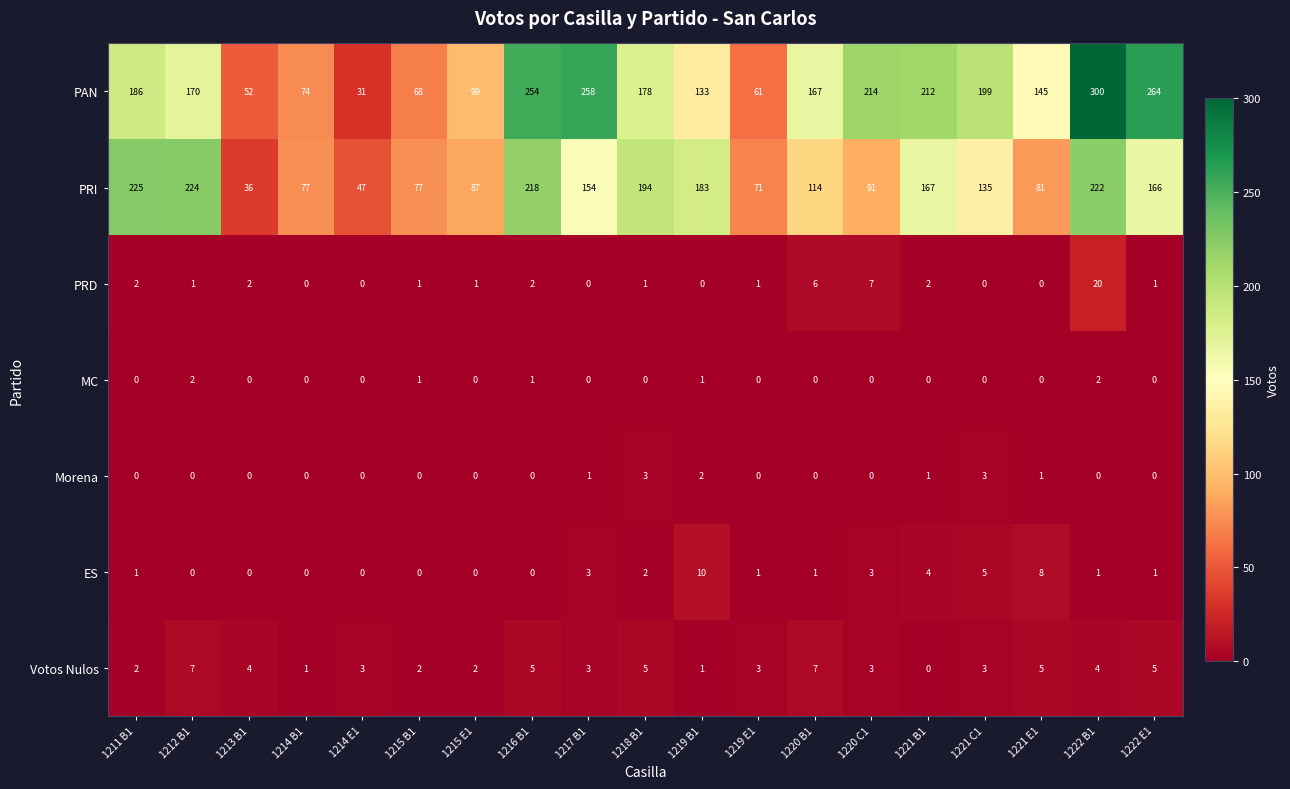

At which label does PRI first exceed 135?

1211 B1